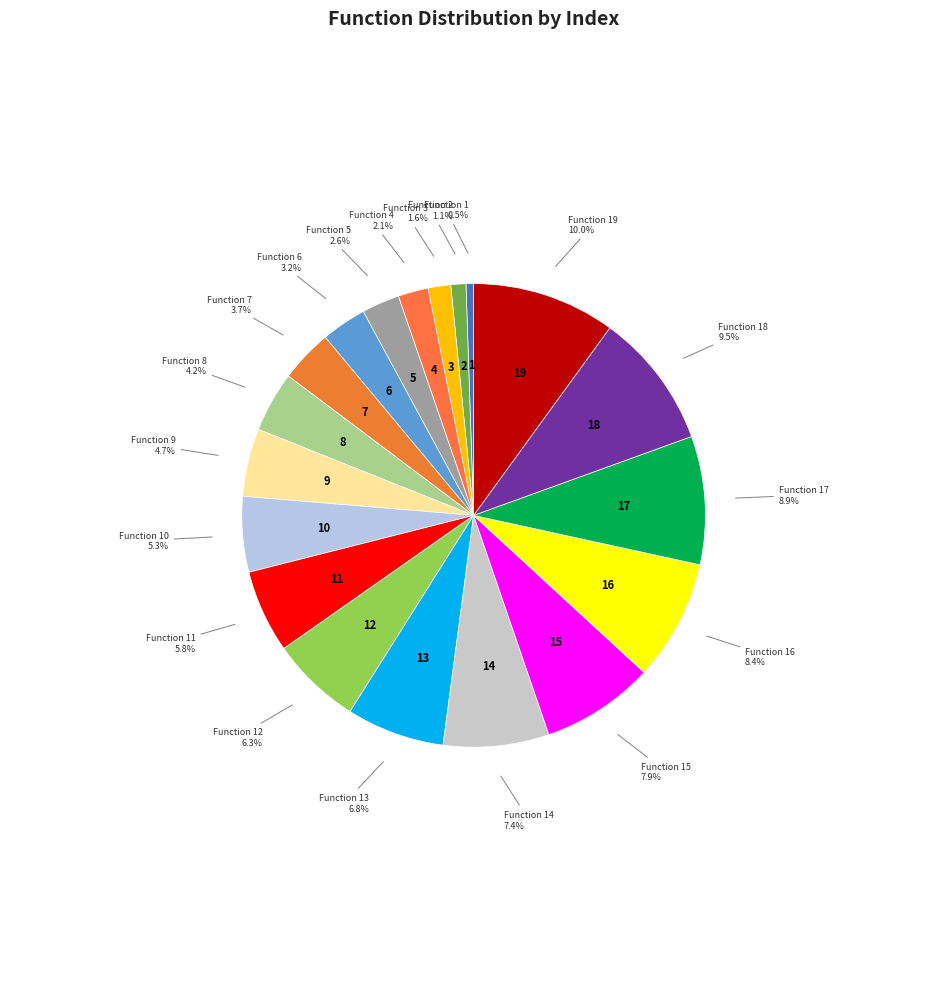

How many slices are in this pie chart?

19